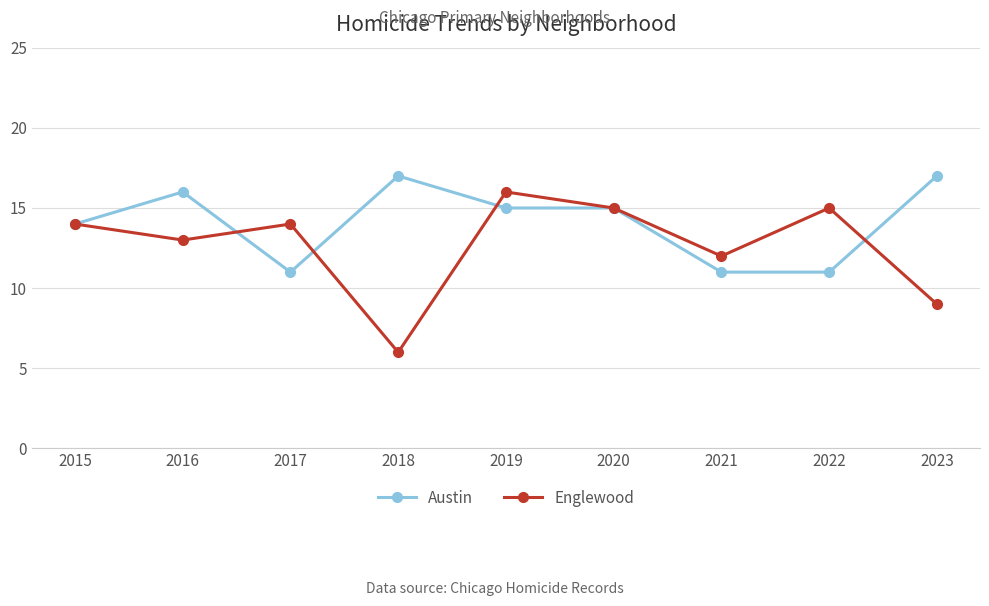

True or false: Englewood has more than 1 points higher than both neighbors.

True